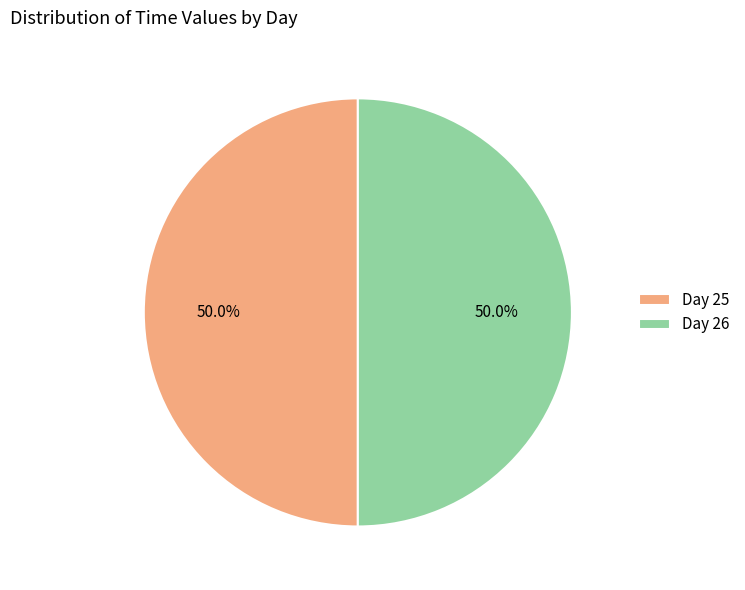

What portion of the pie excludes Day 25?

50.0%